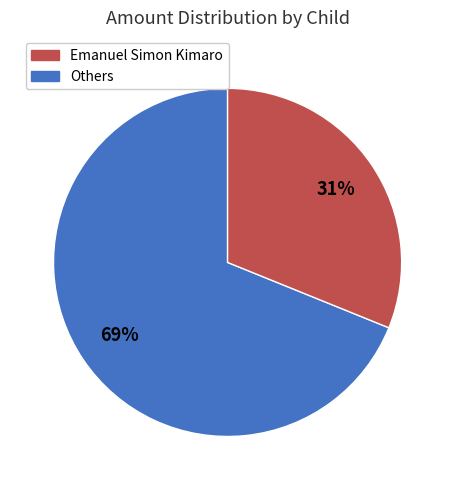

To the nearest percent, what is the difference between the largest and smallest slice percentages?

38%